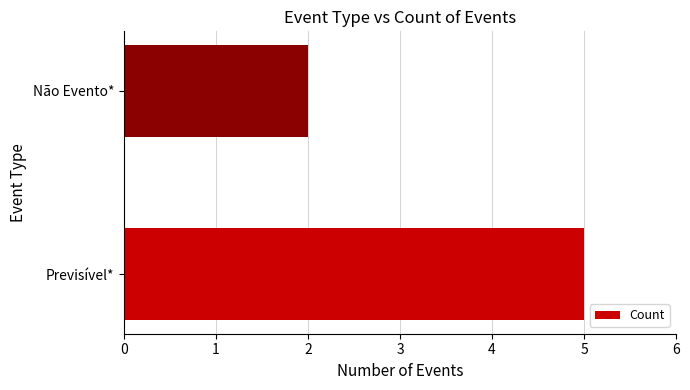

What is the difference between the maximum and minimum values?

3